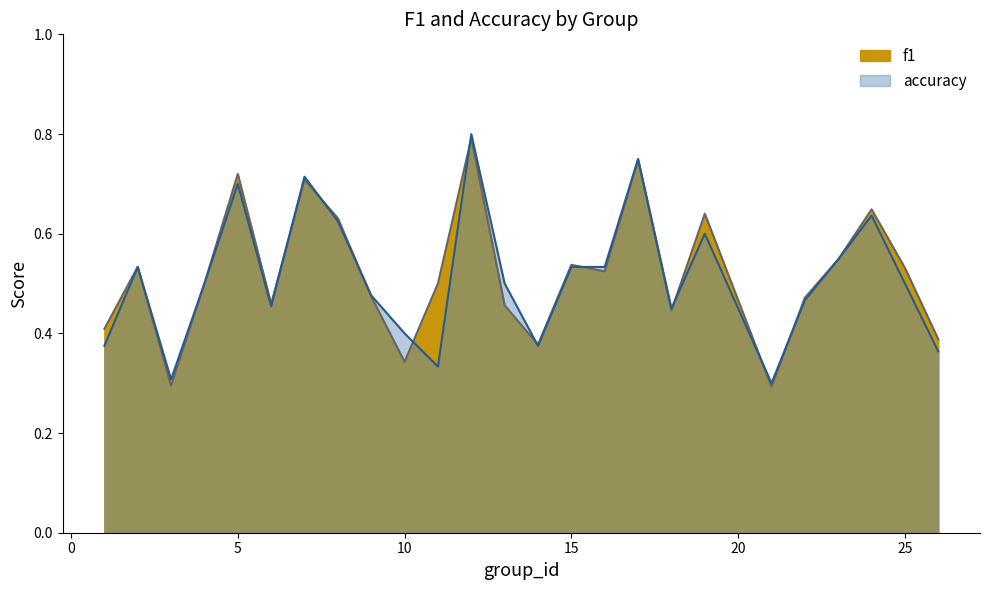

At which label is f1 closest to 0?

21